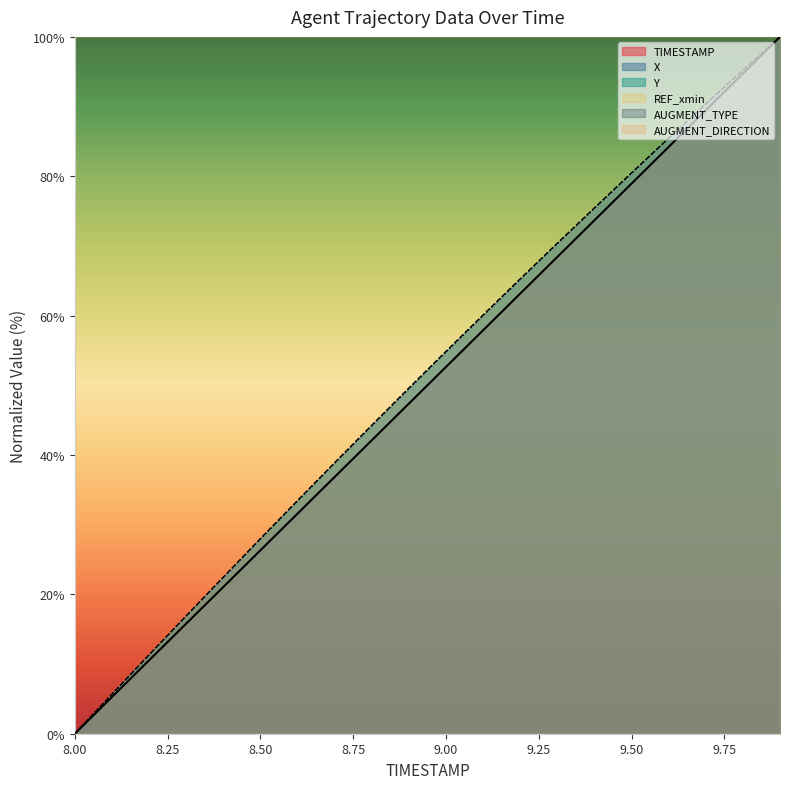

Reading left to right, what are all the values shown in this chart?

TIMESTAMP: 8.0=0.0	8.1=5.3	8.2=10.5	8.3=15.8	8.4=21.1	8.5=26.3	8.6=31.6	8.7=36.8	8.8=42.1	8.9=47.4	9.0=52.6	9.1=57.9	9.2=63.2	9.3=68.4	9.4=73.7	9.5=78.9	9.6=84.2	9.7=89.5	9.8=94.7	9.9=100.0
X: 8.0=0.0	8.1=5.7	8.2=11.3	8.3=16.9	8.4=22.5	8.5=28.0	8.6=33.5	8.7=38.9	8.8=44.3	8.9=49.6	9.0=54.9	9.1=60.1	9.2=65.3	9.3=70.4	9.4=75.5	9.5=80.5	9.6=85.5	9.7=90.4	9.8=95.2	9.9=100.0
Y: 8.0=0.0	8.1=5.7	8.2=11.3	8.3=16.9	8.4=22.4	8.5=27.9	8.6=33.4	8.7=38.8	8.8=44.2	8.9=49.5	9.0=54.8	9.1=60.0	9.2=65.2	9.3=70.3	9.4=75.4	9.5=80.4	9.6=85.4	9.7=90.3	9.8=95.2	9.9=100.0